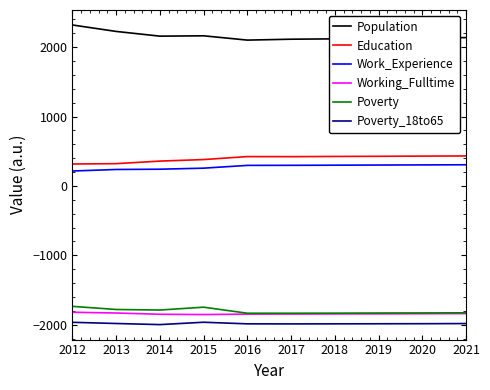

Which series has the largest range (max minus min)?

Population